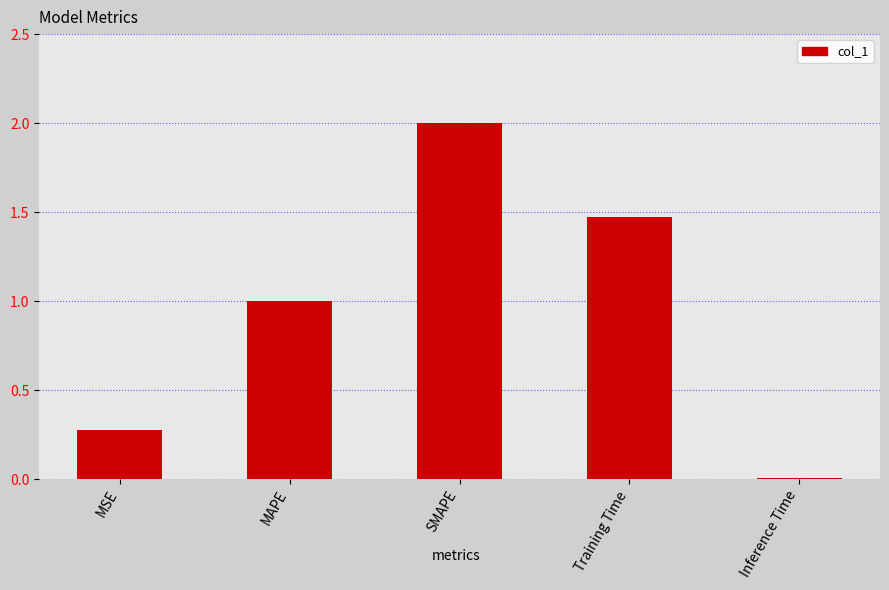

What is the change in value from MSE to SMAPE?

+1.7